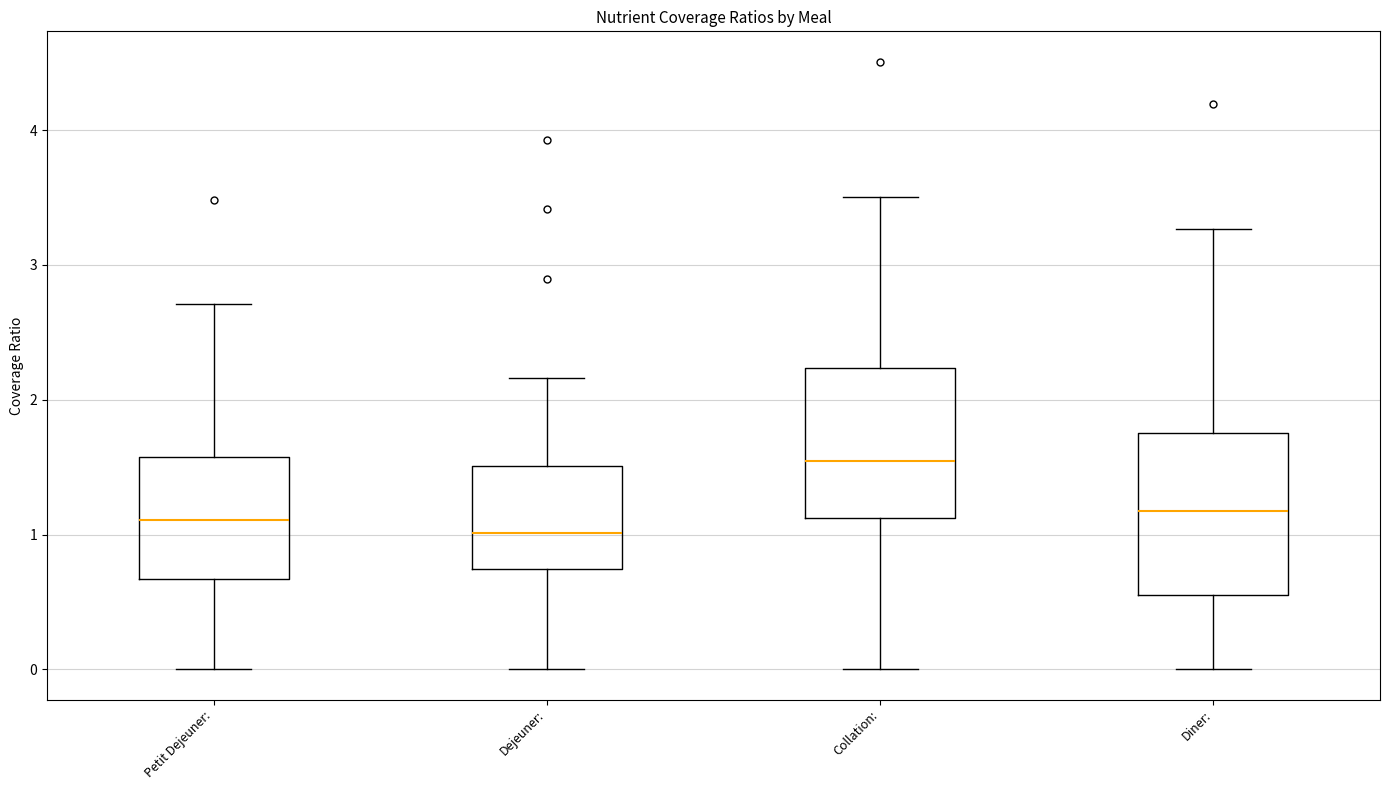

Where is the upper edge of the box for Diner: on the y-axis? The values are not printed on the chart, so give them approximately, as read against the axis.

1.8